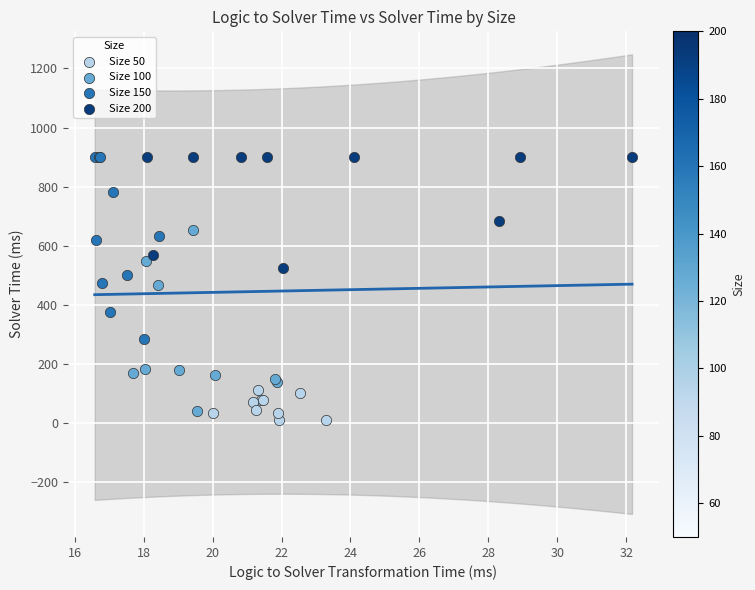

What are all the series names shown in the legend?

Size 50, Size 100, Size 150, Size 200